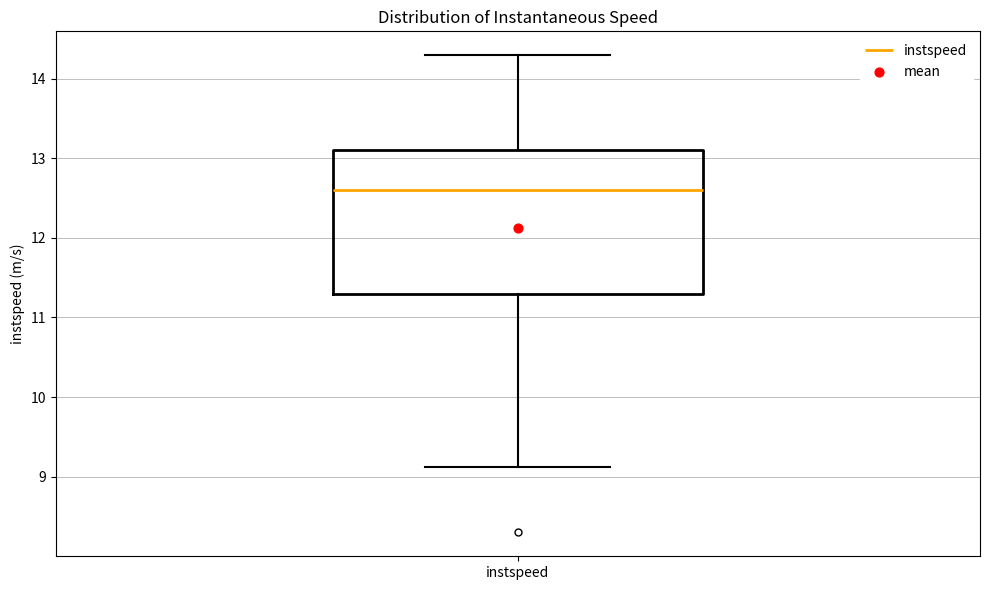

Where does the upper whisker of the box for instspeed end on the y-axis? The values are not printed on the chart, so give them approximately, as read against the axis.

14.3